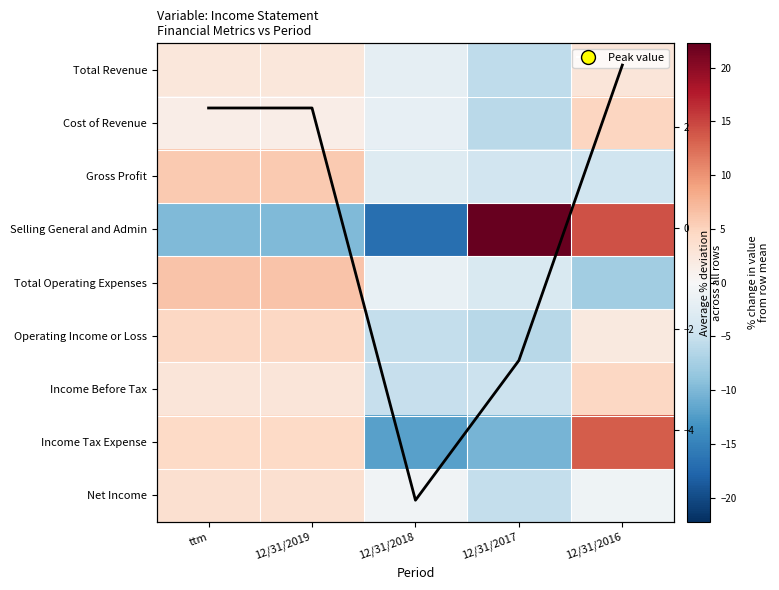

What is the spread (max minus min) of values at 12/31/2016?

21.9